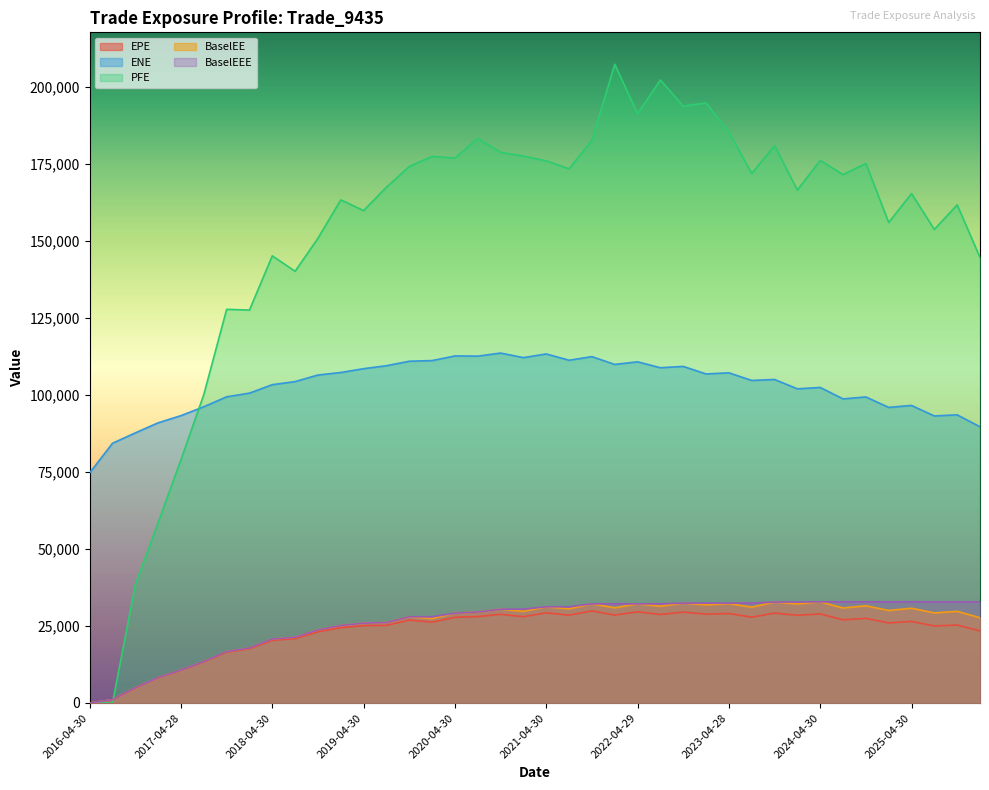

Reading left to right, what are all the values shown in this chart?

EPE: 2016-04-30=0.0	2016-07-29=1080.1	2016-10-31=4882.9	2017-01-31=8203.2	2017-04-28=10599.2	2017-07-31=13292.1	2017-10-31=16458.1	2018-01-31=17573.9	2018-04-30=20361.6	2018-07-31=20871.2	2018-10-31=23111.3	2019-01-31=24451.5	2019-04-30=25094.7	2019-07-31=25197.0	2019-10-31=26911.7	2020-01-31=26252.7	2020-04-30=27808.9	2020-07-31=28064.5	2020-10-30=28805.3	2021-01-29=28014.5	2021-04-30=29294.1	2021-07-30=28526.6	2021-10-29=29900.6	2022-01-31=28553.8	2022-04-29=29605.8	2022-07-29=28754.7	2022-10-31=29512.6	2023-01-31=28867.5	2023-04-28=29054.6	2023-07-31=27868.3	2023-10-31=29197.2	2024-01-31=28486.8	2024-04-30=28930.7	2024-07-31=27011.3	2024-10-31=27475.2	2025-01-31=26002.3	2025-04-30=26482.0	2025-07-31=25026.6	2025-10-31=25306.3	2026-01-30=23394.0
ENE: 2016-04-30=74726.3	2016-07-29=84338.4	2016-10-31=87714.6	2017-01-31=90985.5	2017-04-28=93309.2	2017-07-31=96200.0	2017-10-31=99425.4	2018-01-31=100617.0	2018-04-30=103370.0	2018-07-31=104367.0	2018-10-31=106498.0	2019-01-31=107321.0	2019-04-30=108557.0	2019-07-31=109524.0	2019-10-31=110975.0	2020-01-31=111188.0	2020-04-30=112695.0	2020-07-31=112635.0	2020-10-30=113632.0	2021-01-29=112152.0	2021-04-30=113345.0	2021-07-30=111295.0	2021-10-29=112475.0	2022-01-31=109936.0	2022-04-29=110791.0	2022-07-29=108868.0	2022-10-31=109301.0	2023-01-31=106851.0	2023-04-28=107212.0	2023-07-31=104732.0	2023-10-31=105053.0	2024-01-31=102018.0	2024-04-30=102459.0	2024-07-31=98750.5	2024-10-31=99378.7	2025-01-31=95983.0	2025-04-30=96624.2	2025-07-31=93209.9	2025-10-31=93575.0	2026-01-30=89693.8
PFE: 2016-04-30=0.0	2016-07-29=0.0	2016-10-31=38444.4	2017-01-31=58577.2	2017-04-28=79028.4	2017-07-31=100154.0	2017-10-31=127823.0	2018-01-31=127601.0	2018-04-30=145200.0	2018-07-31=140184.0	2018-10-31=150918.0	2019-01-31=163369.0	2019-04-30=159901.0	2019-07-31=167496.0	2019-10-31=174228.0	2020-01-31=177494.0	2020-04-30=176949.0	2020-07-31=183327.0	2020-10-30=178826.0	2021-01-29=177592.0	2021-04-30=176045.0	2021-07-30=173454.0	2021-10-29=182739.0	2022-01-31=207406.0	2022-04-29=191346.0	2022-07-29=202294.0	2022-10-31=193813.0	2023-01-31=194863.0	2023-04-28=185429.0	2023-07-31=171959.0	2023-10-31=181001.0	2024-01-31=166561.0	2024-04-30=176202.0	2024-07-31=171581.0	2024-10-31=175207.0	2025-01-31=156039.0	2025-04-30=165428.0	2025-07-31=153787.0	2025-10-31=161764.0	2026-01-30=144660.0
BaselEE: 2016-04-30=0.0	2016-07-29=1082.0	2016-10-31=4901.3	2017-01-31=8251.2	2017-04-28=10684.1	2017-07-31=13431.8	2017-10-31=16680.8	2018-01-31=17865.8	2018-04-30=20760.6	2018-07-31=21349.0	2018-10-31=23717.2	2019-01-31=25173.9	2019-04-30=25917.2	2019-07-31=26121.2	2019-10-31=28005.2	2020-01-31=27423.7	2020-04-30=29157.7	2020-07-31=29552.2	2020-10-30=30462.0	2021-01-29=29752.4	2021-04-30=31244.4	2021-07-30=30574.3	2021-10-29=32204.1	2022-01-31=30909.5	2022-04-29=32200.4	2022-07-29=31438.7	2022-10-31=32442.9	2023-01-31=31902.7	2023-04-28=32271.0	2023-07-31=31128.4	2023-10-31=32793.5	2024-01-31=32172.9	2024-04-30=32851.3	2024-07-31=30851.4	2024-10-31=31565.6	2025-01-31=30048.8	2025-04-30=30777.1	2025-07-31=29262.7	2025-10-31=29770.1	2026-01-30=27686.4
BaselEEE: 2016-04-30=0.0	2016-07-29=1082.0	2016-10-31=4901.3	2017-01-31=8251.2	2017-04-28=10684.1	2017-07-31=13431.8	2017-10-31=16680.8	2018-01-31=17865.8	2018-04-30=20760.6	2018-07-31=21349.0	2018-10-31=23717.2	2019-01-31=25173.9	2019-04-30=25917.2	2019-07-31=26121.2	2019-10-31=28005.2	2020-01-31=28005.2	2020-04-30=29157.7	2020-07-31=29552.2	2020-10-30=30462.0	2021-01-29=30462.0	2021-04-30=31244.4	2021-07-30=31244.4	2021-10-29=32204.1	2022-01-31=32204.1	2022-04-29=32204.1	2022-07-29=32204.1	2022-10-31=32442.9	2023-01-31=32442.9	2023-04-28=32442.9	2023-07-31=32442.9	2023-10-31=32793.5	2024-01-31=32793.5	2024-04-30=32851.3	2024-07-31=32851.3	2024-10-31=32851.3	2025-01-31=32851.3	2025-04-30=32851.3	2025-07-31=32851.3	2025-10-31=32851.3	2026-01-30=32851.3